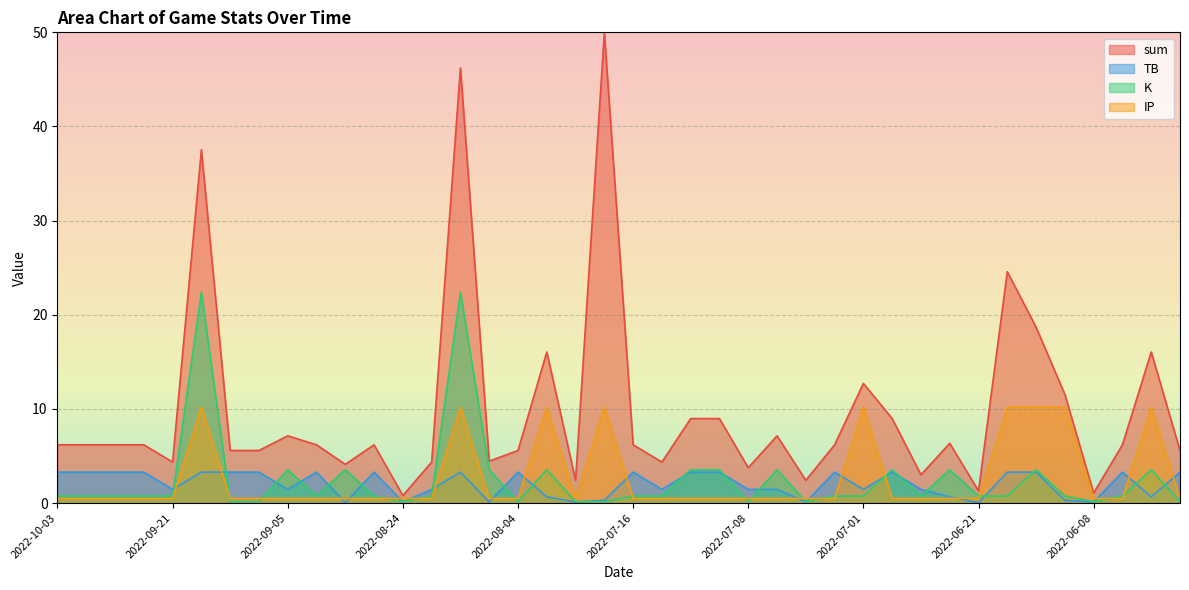

Which series has the largest total across all categories?

sum